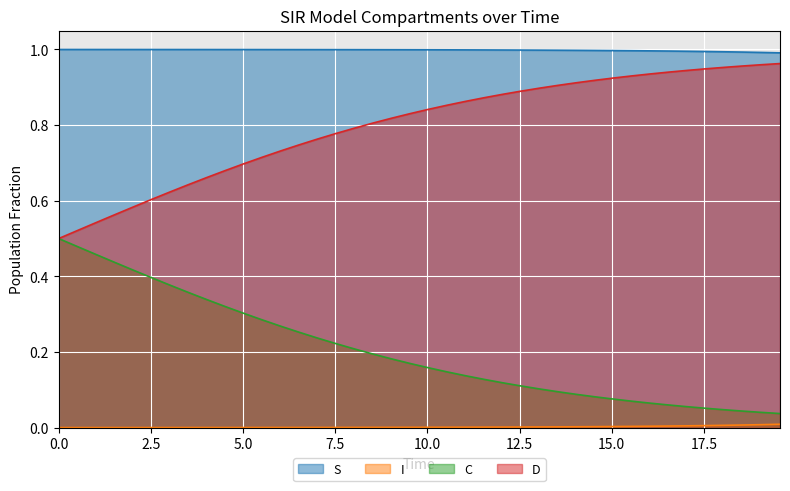

At how many categories does at least one series exceed 0?

40